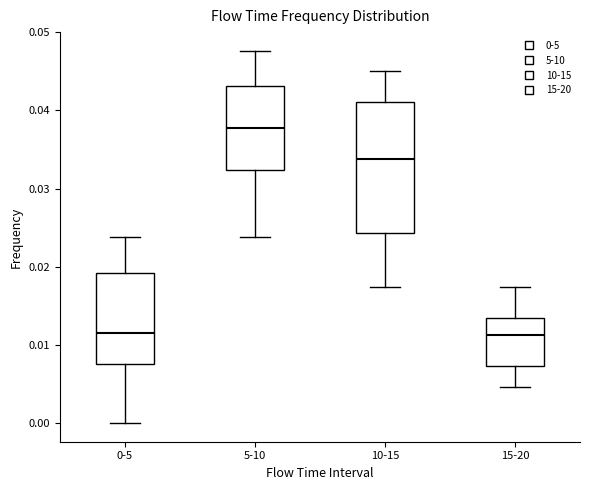

Which box is the tallest, from its lower edge to its upper edge?

10-15